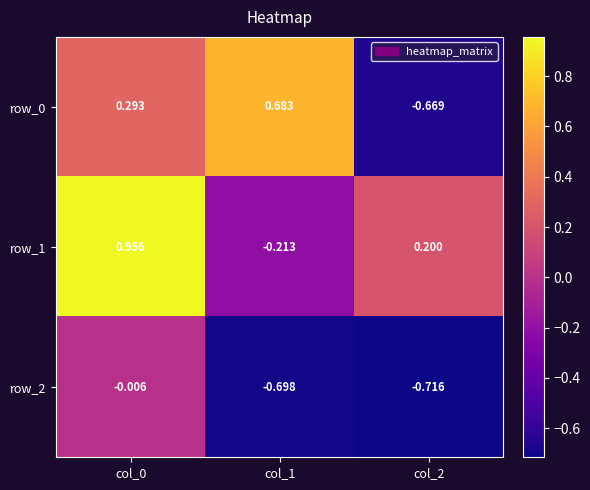

Count the row_0 values in the range 0 to 1.

2